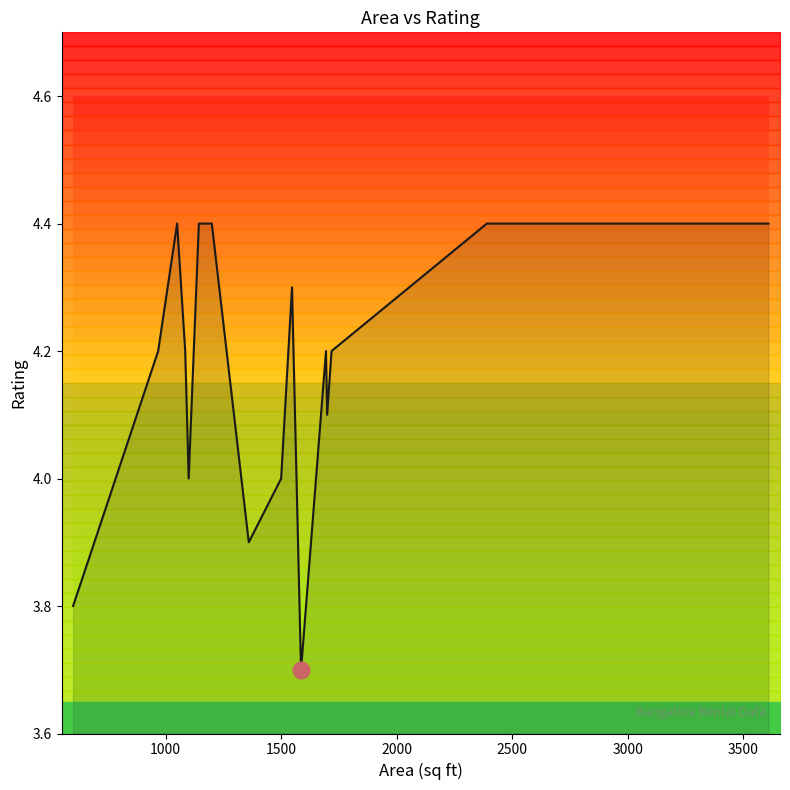

Reading left to right, what are all the values shown in this chart?

3.8	4.2	4.4	4.2	4.2	4.2	4.2	4.0	4.4	4.4	3.9	4.0	4.3	3.7	4.2	4.1	4.2	4.4	4.4	4.4	4.4	4.4	4.4	4.4